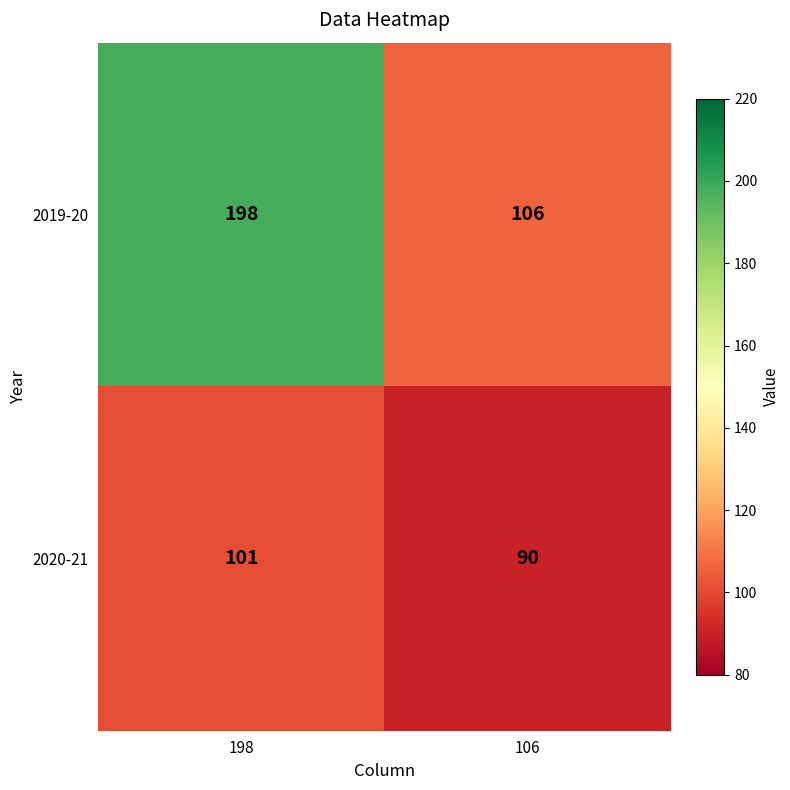

Reading left to right, transcribe all the data shown in this chart.

2019-20: 198=198	106=106
2020-21: 198=101	106=90